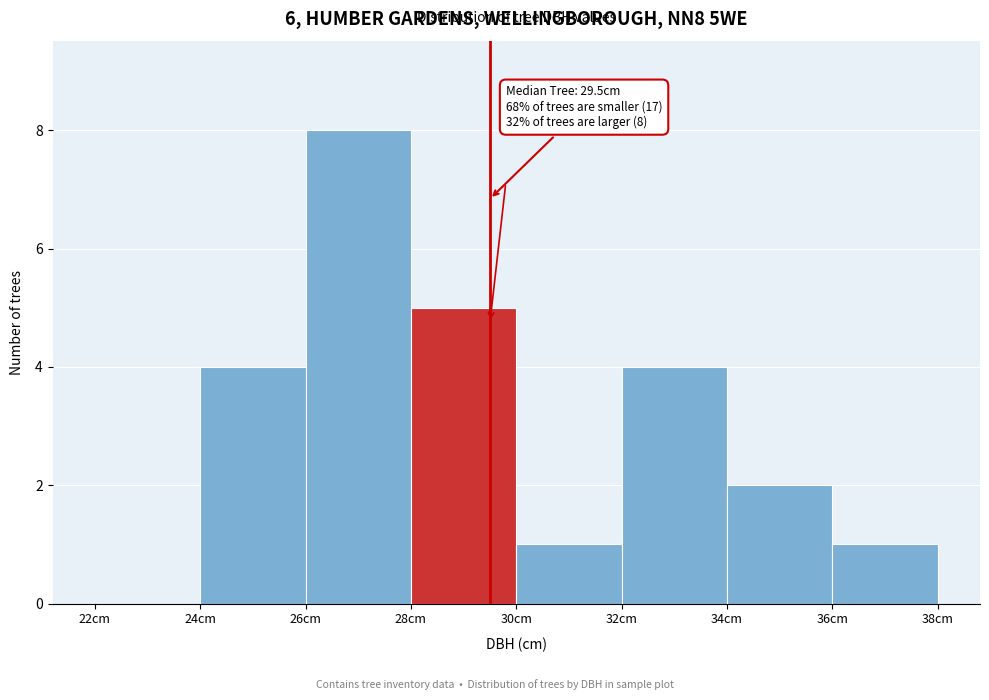

Which range on the x-axis has the tallest bar?

26 to 28